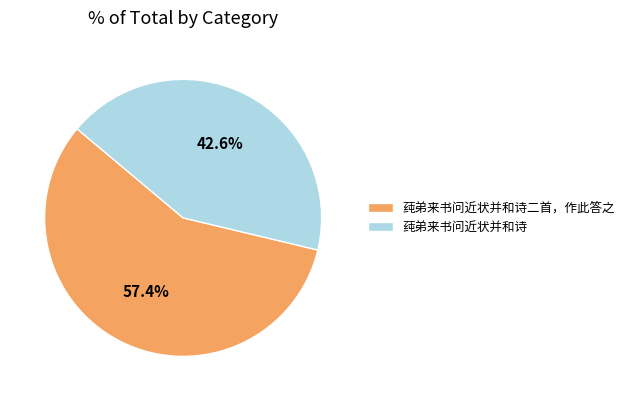

To the nearest percent, what portion does 莼弟来书问近状并和诗 represent?

43%